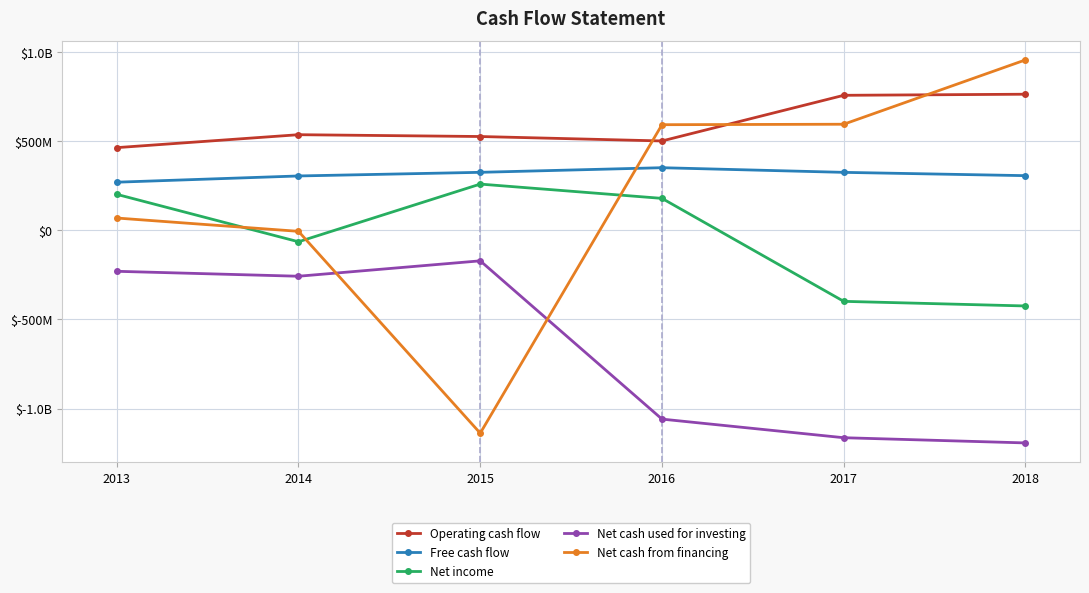

What are all the series names shown in the legend?

Operating cash flow, Free cash flow, Net income, Net cash used for investing, Net cash from financing